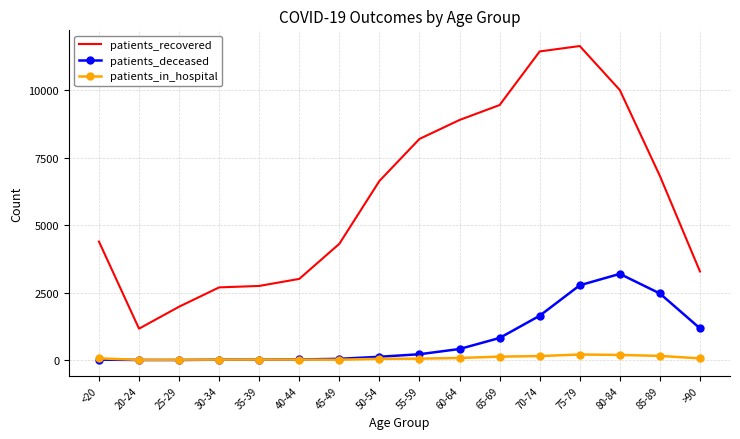

At which category is the sum across all series the highest?

75-79